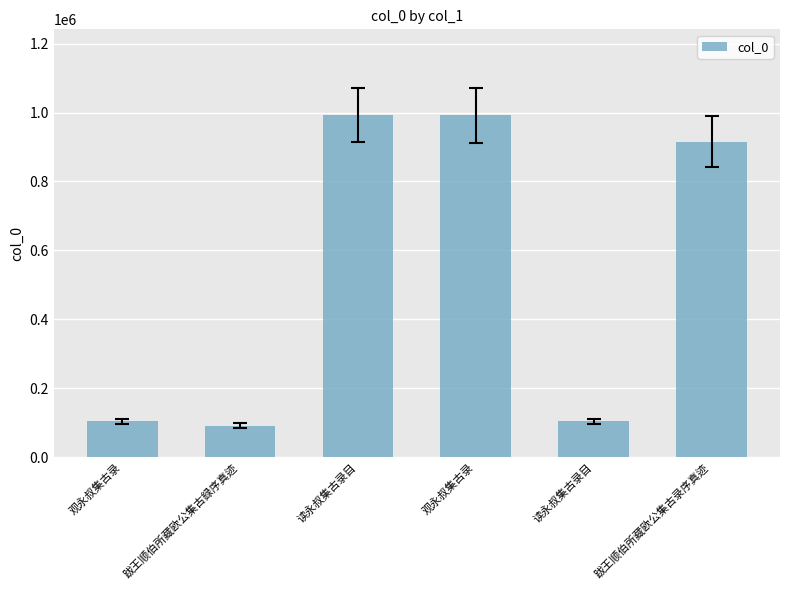

List the labels in order of value, largest first.

读永叔集古录目, 观永叔集古录, 跋王顺伯所藏欧公集古录序真迹, 读永叔集古录目, 观永叔集古录, 跋王顺伯所藏欧公集古録序真迹